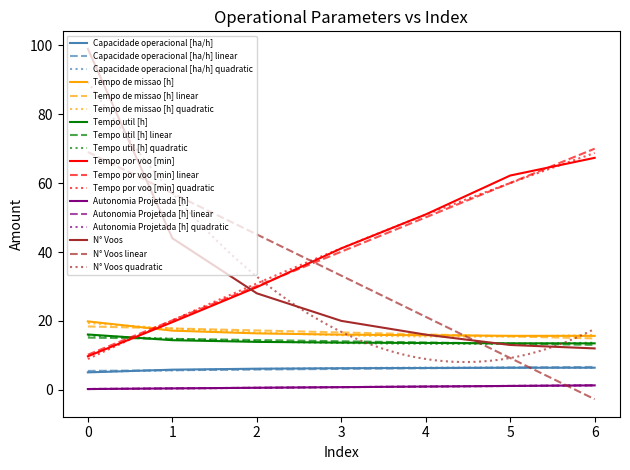

True or false: Tempo de missao [h] and Autonomia Projetada [h] intersect in this chart.

False